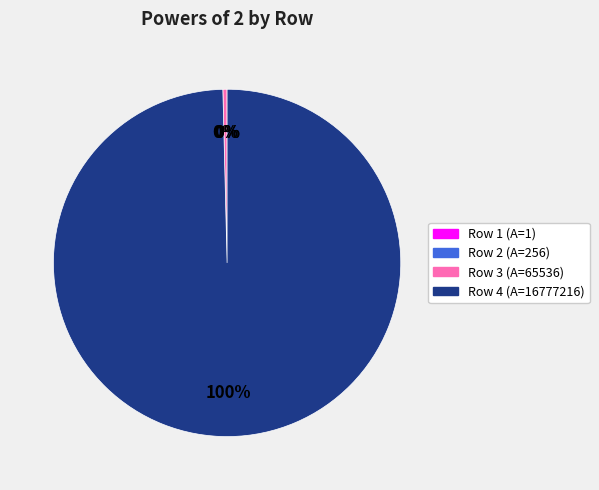

To the nearest percent, what is the difference between the largest and smallest slice percentages?

100%